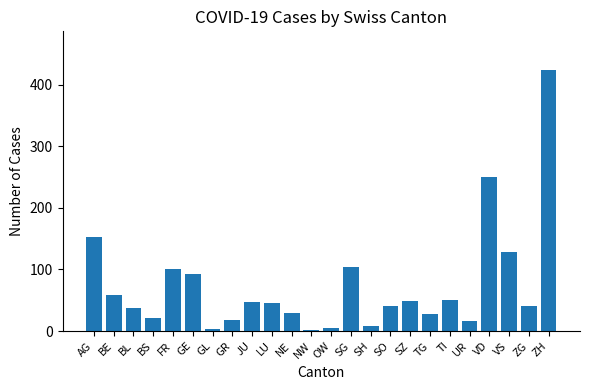

What is the greatest value displayed?

423